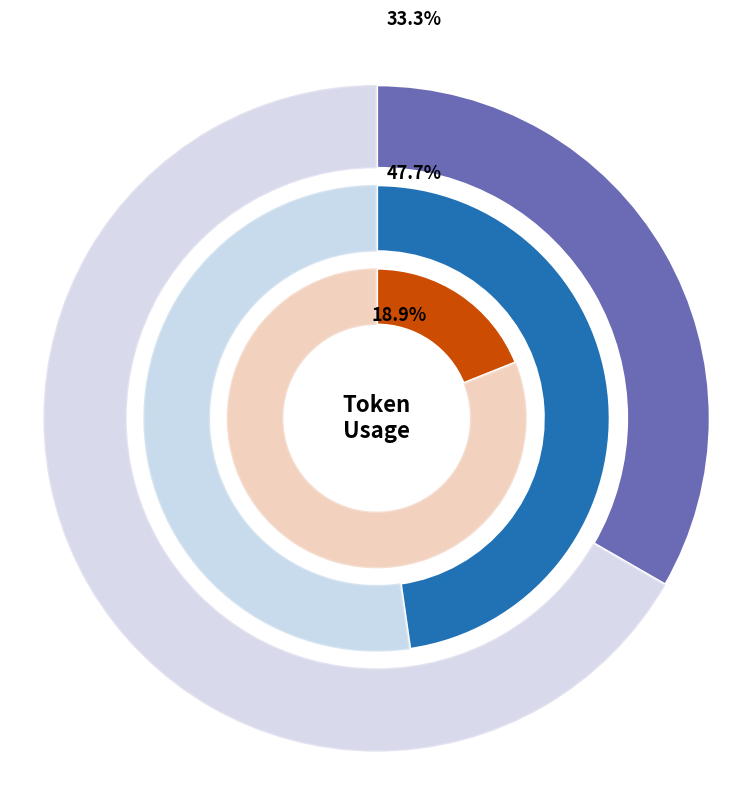

What percentage is the 2 slice, to the nearest percent?

19%